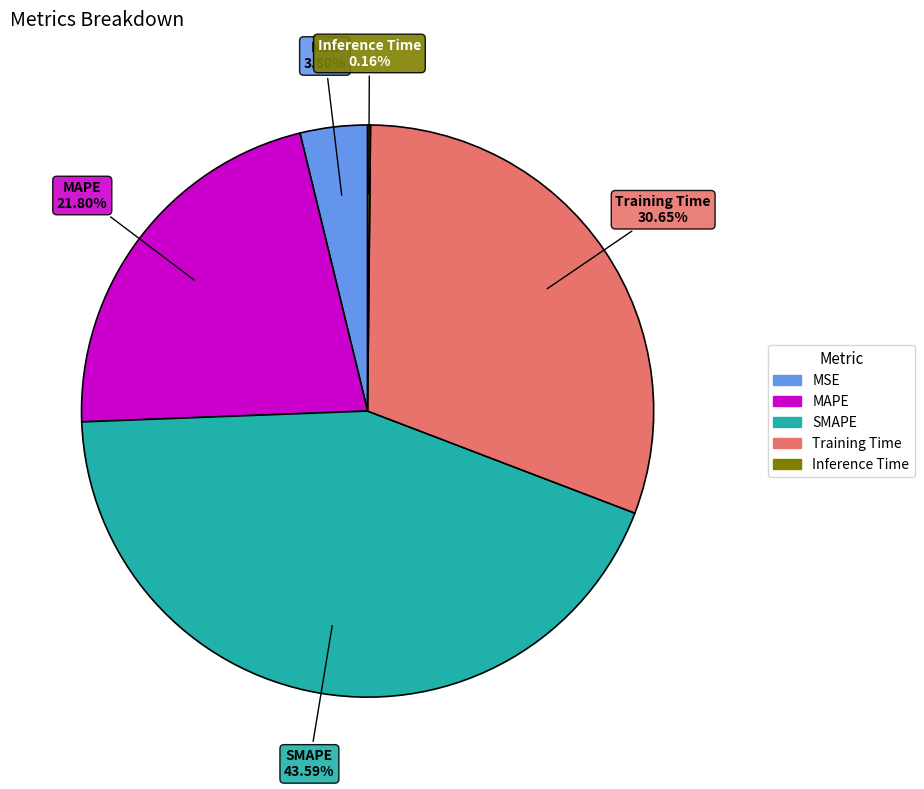

Which category has the biggest portion of the pie?

SMAPE